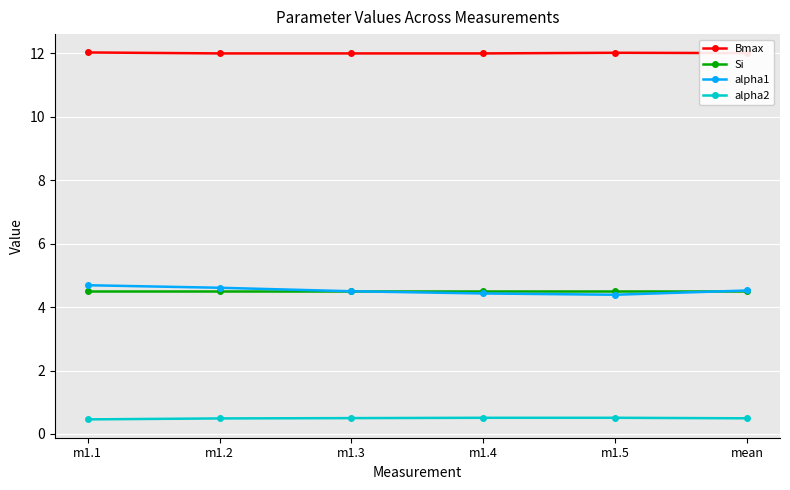

At how many categories does at least one series exceed 10?

6